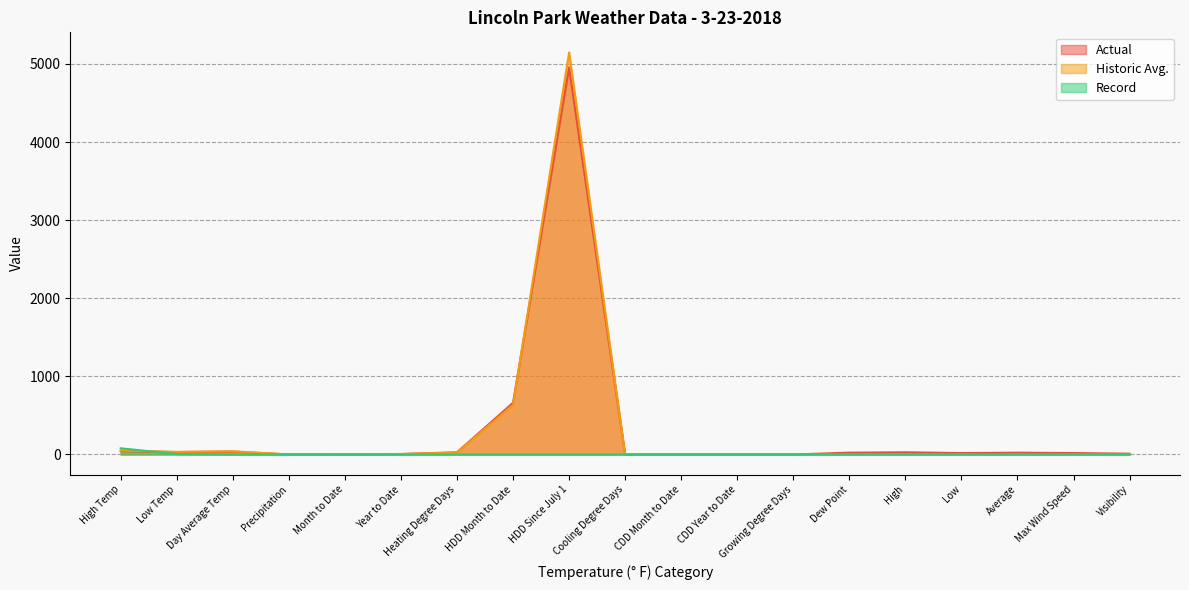

At which category does Actual reach its first local valley?

Low Temp